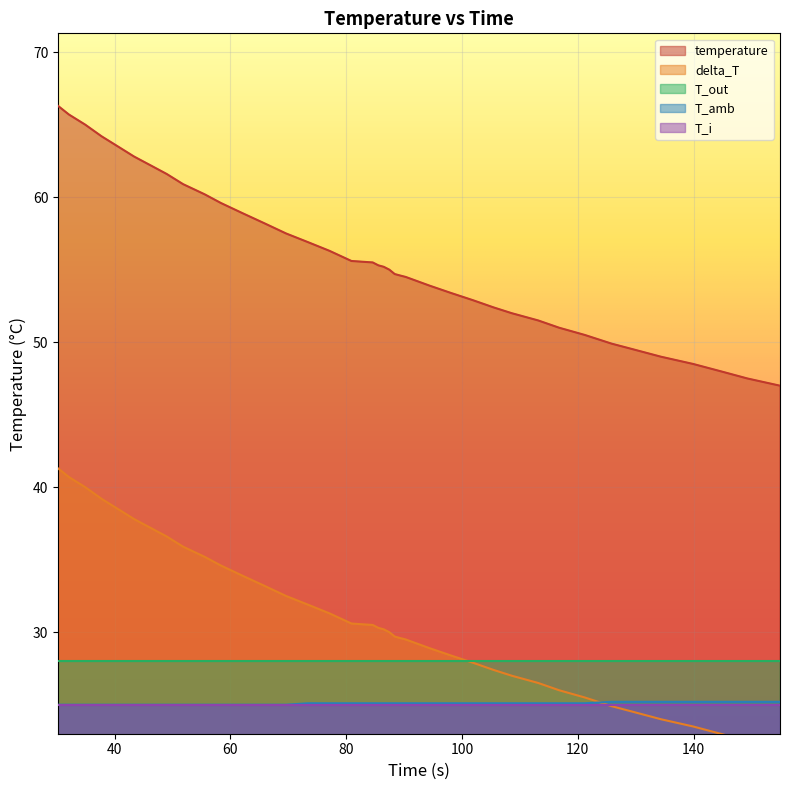

True or false: T_amb and temperature intersect in this chart.

False